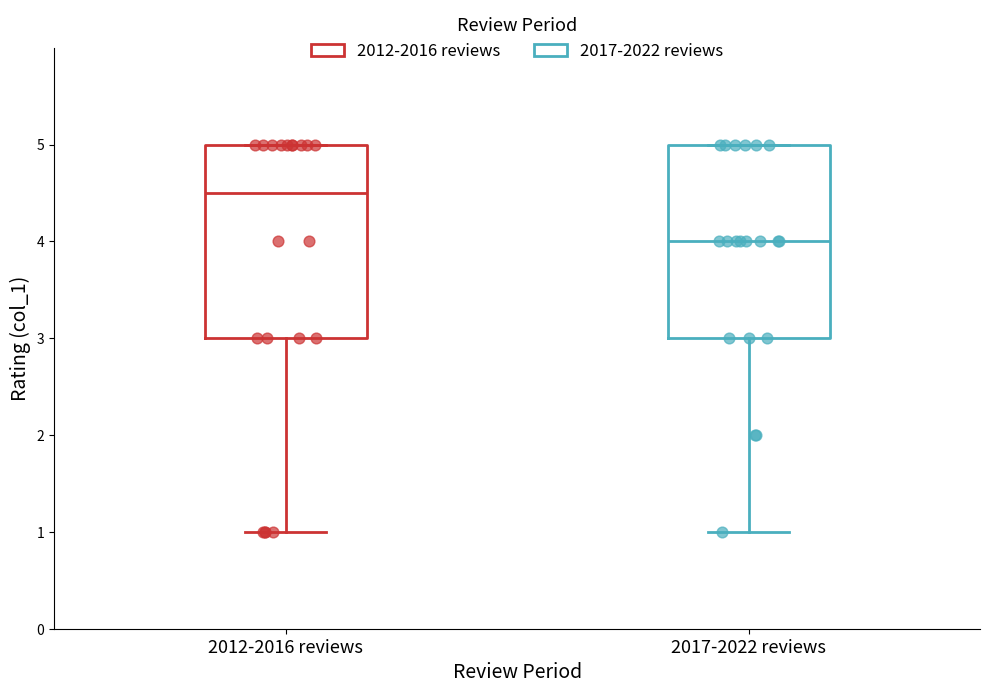

Reading left to right, read every box against the y-axis: the position of its median line, the range the box covers, and the ends of its whiskers. The values are not printed on the chart, so give them approximately, as read against the axis.

2012-2016 reviews: median 4.5, box 3.0 to 5.0, whiskers 1.0 to 5.0
2017-2022 reviews: median 4.0, box 3.0 to 5.0, whiskers 1.0 to 5.0